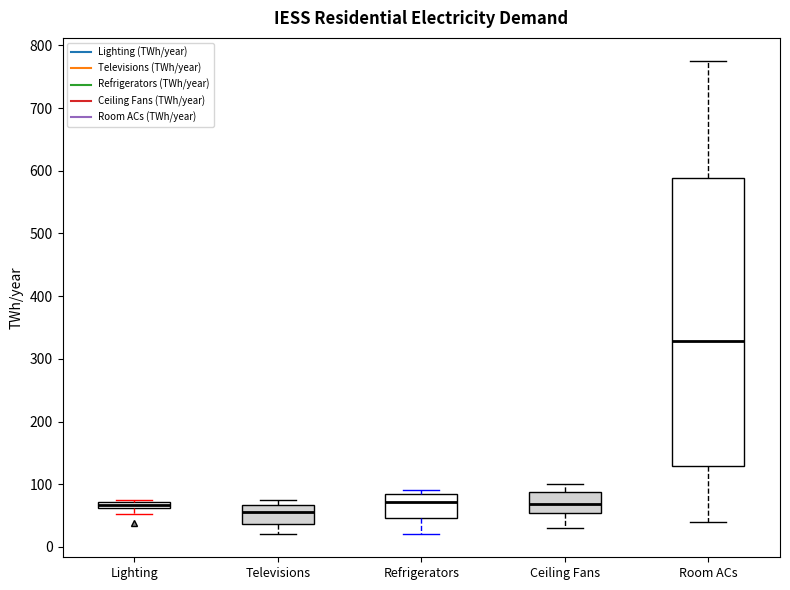

Comparing the boxes themselves (not the whiskers), which one is the tallest?

Room ACs